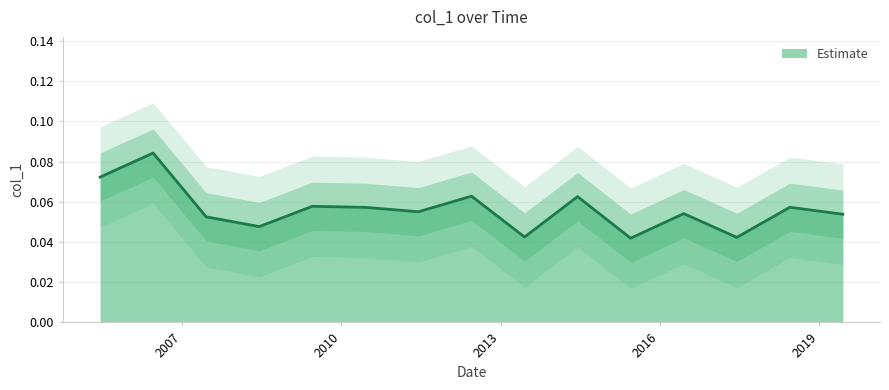

Rank the categories by value from highest to lowest.

2006-06-15, 2005-06-15, 2012-06-15, 2014-06-15, 2009-06-15, 2018-06-15, 2010-06-15, 2011-06-15, 2016-06-15, 2019-06-15, 2007-06-15, 2008-06-15, 2013-06-15, 2017-06-15, 2015-06-15